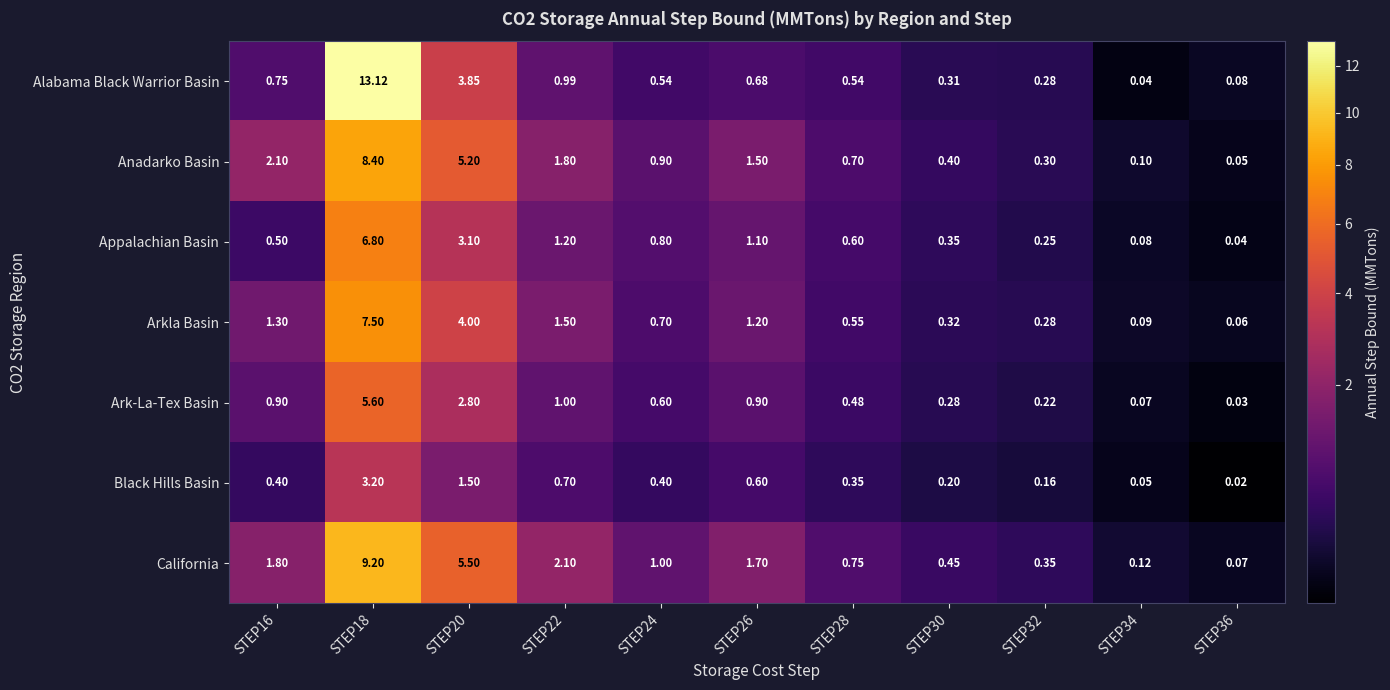

At STEP28, list the series in order from largest to smallest.

California, Anadarko Basin, Appalachian Basin, Arkla Basin, Alabama Black Warrior Basin, Ark-La-Tex Basin, Black Hills Basin